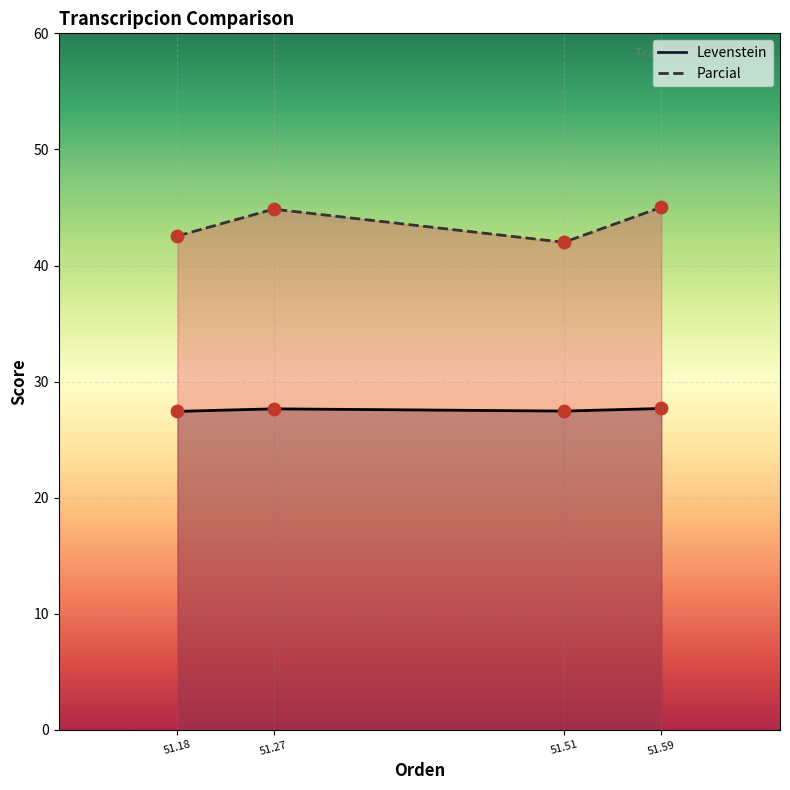

Which series has the largest Y range (max minus min)?

Parcial